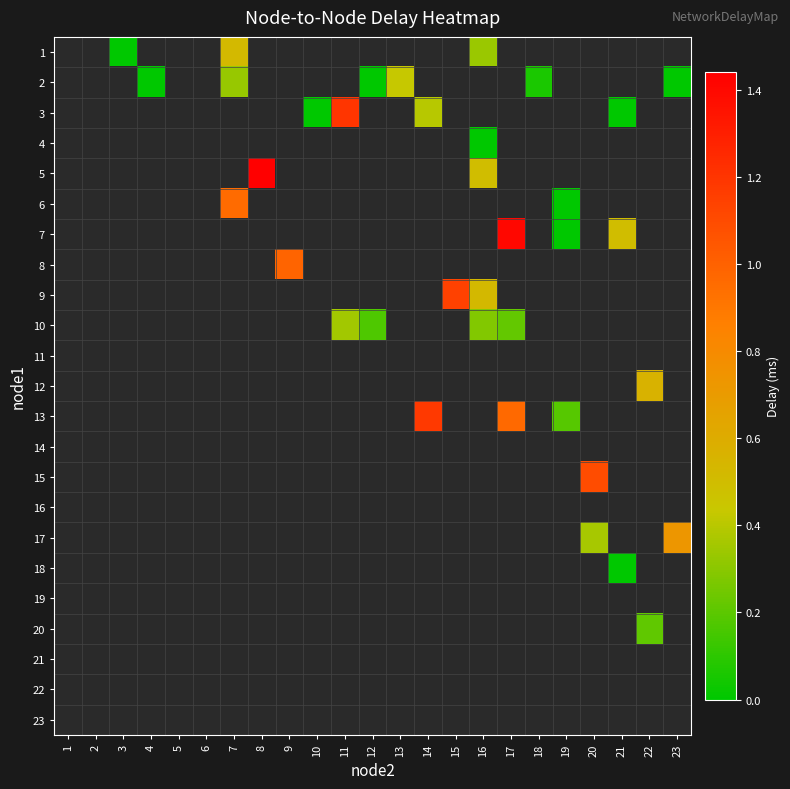

Rank the series at 8 from lowest to highest value.

1, 2, 3, 4, 5, 6, 7, 8, 9, 10, 11, 12, 13, 14, 15, 16, 17, 18, 19, 20, 21, 22, 23